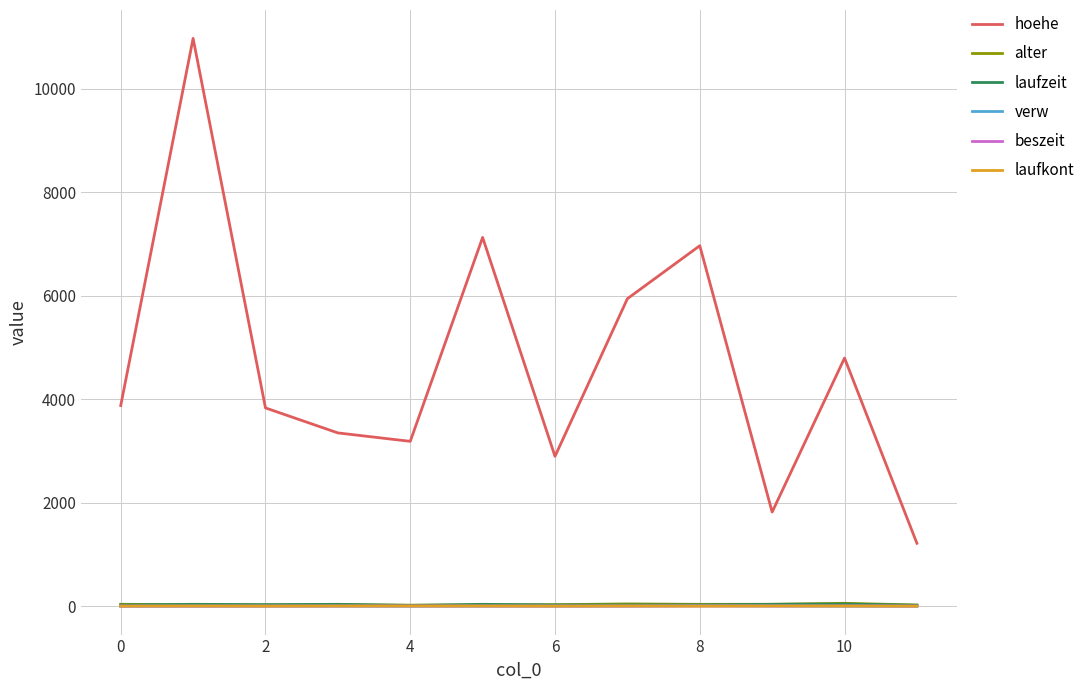

What is the minimum value for hoehe?

1216